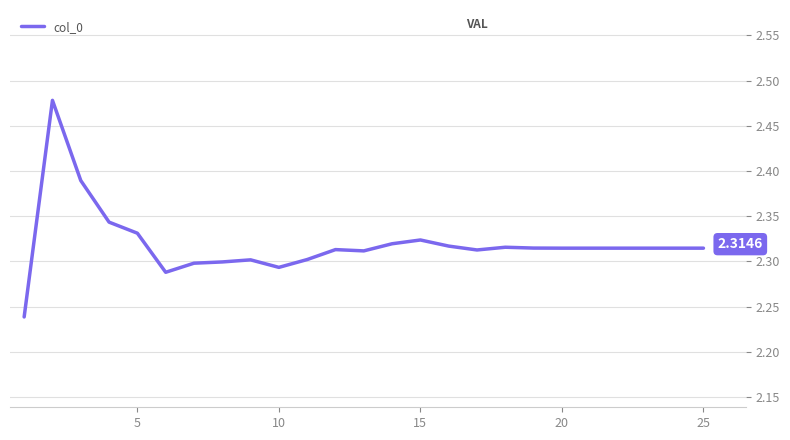

How many lines are shown in the chart?

1